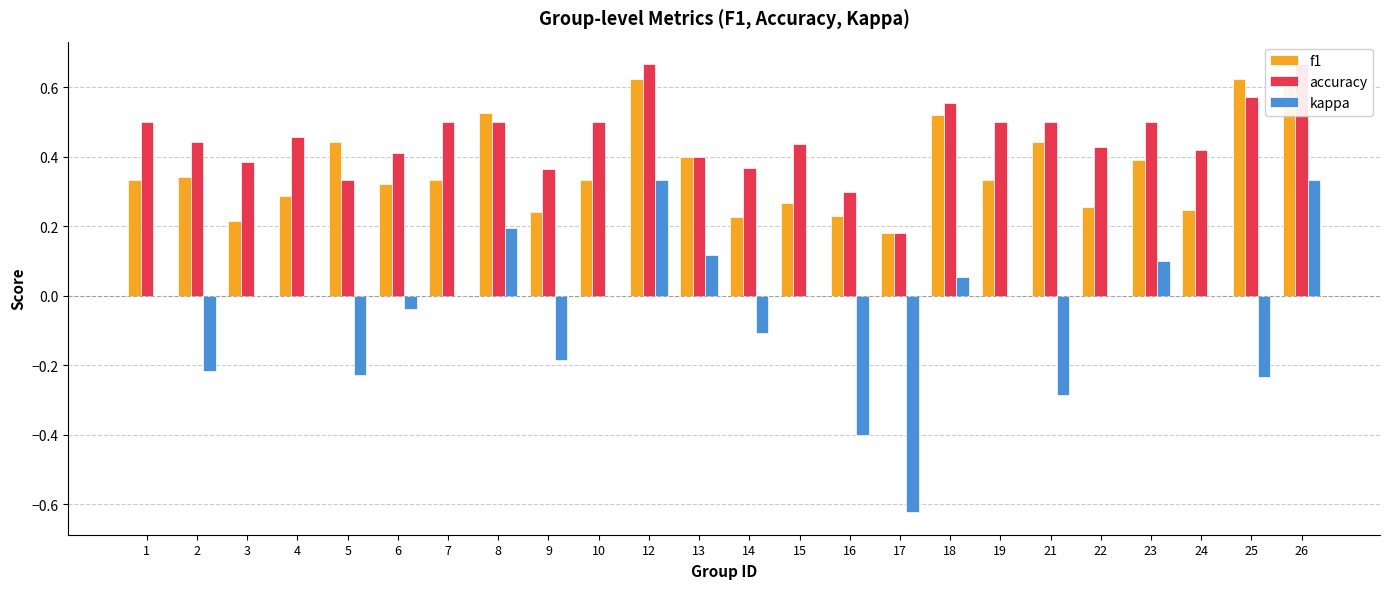

The value of kappa at 23 is 0.2. True or false?

False